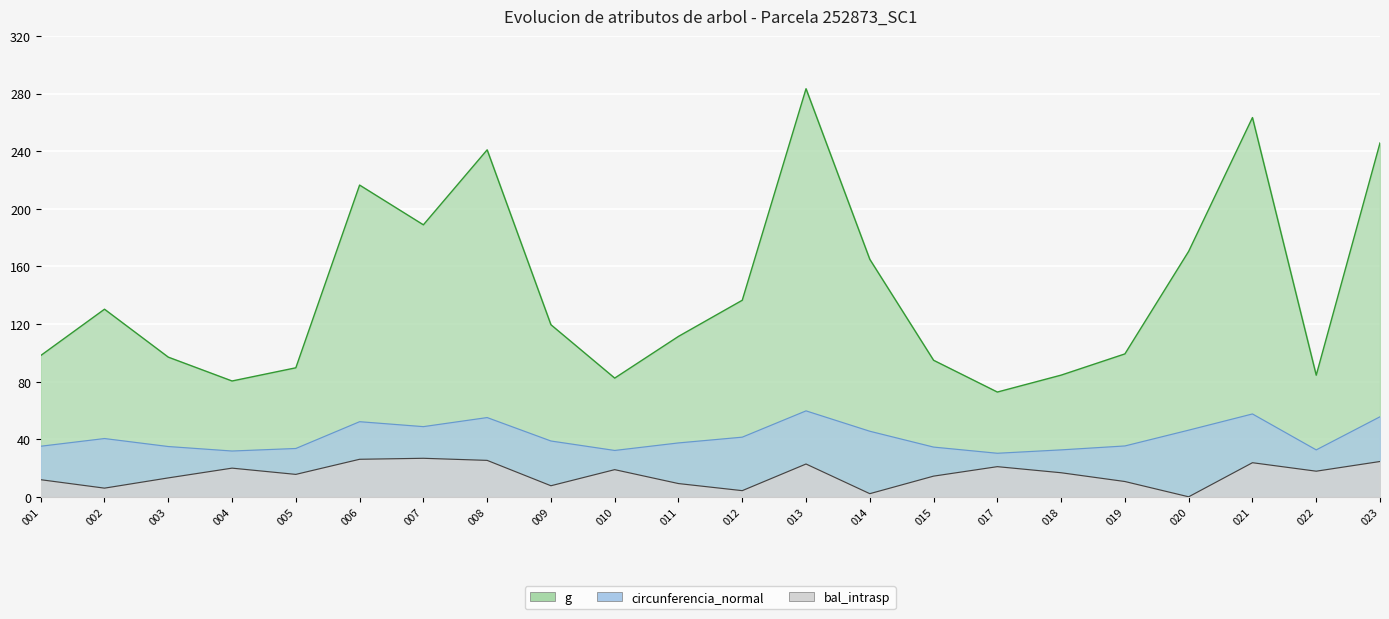

True or false: bal_intrasp has a value of 0.0 at 020.

True